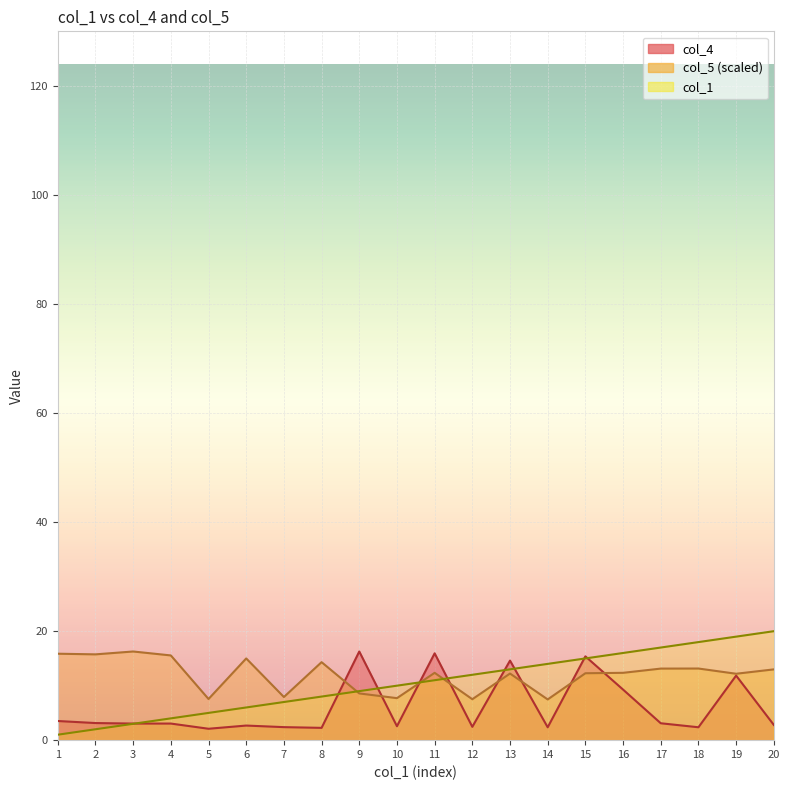

How many values in the col_4 series exceed 3?

11